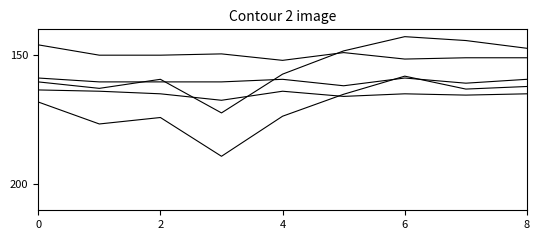

How many lines are shown in the chart?

5